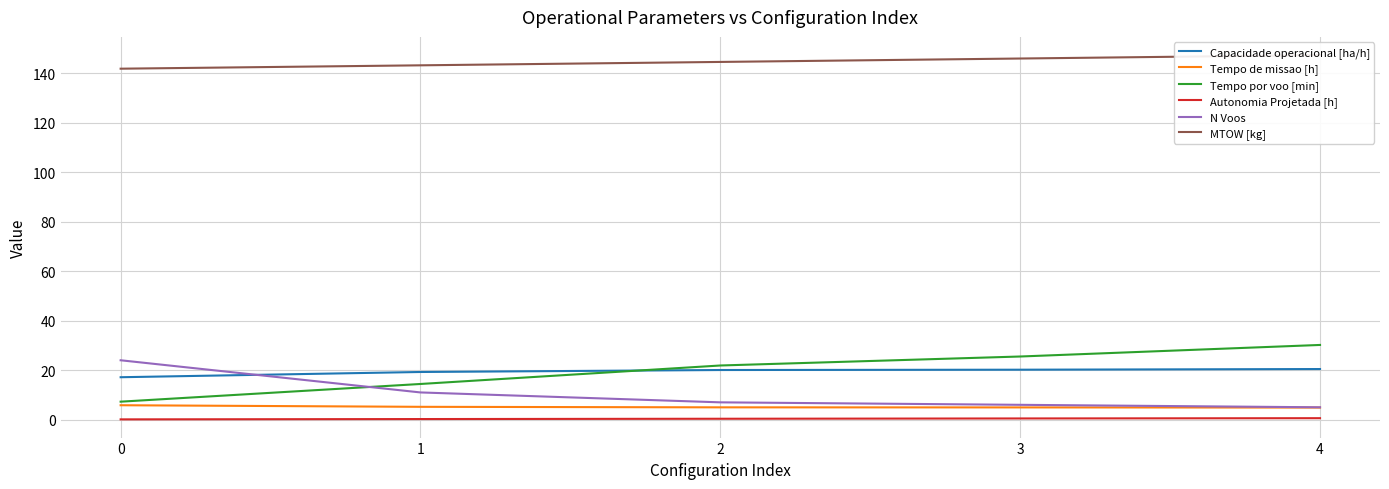

The value of N Voos at 4 is 5.0. True or false?

True